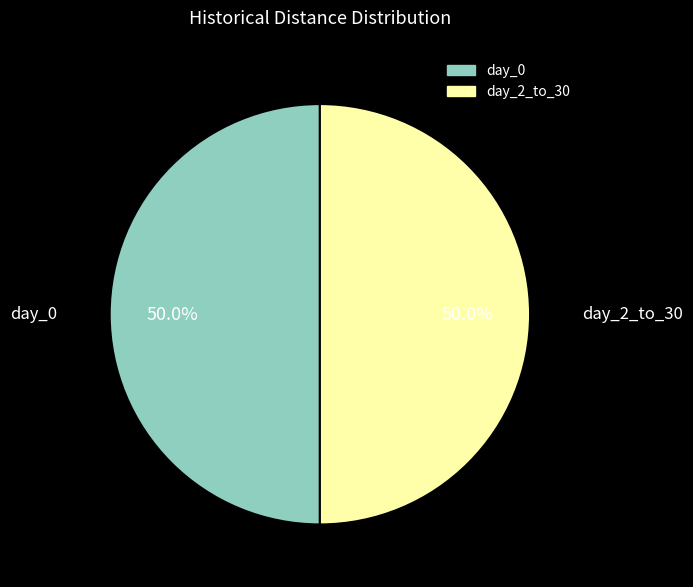

To the nearest percent, what is the difference between the day_2_to_30 and day_0 slice percentages?

0%